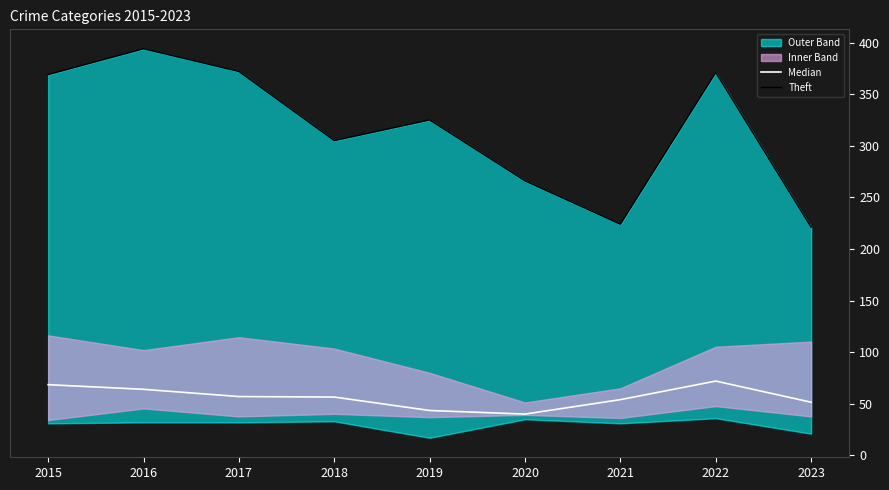

How many interior local peaks does the Theft series have?

3